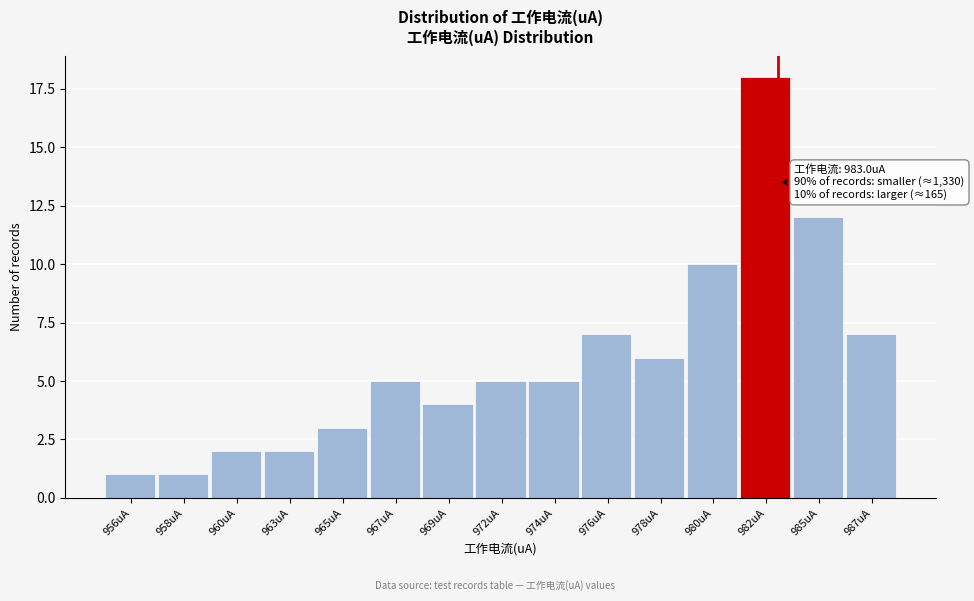

Reading right to left, what are all the values shown in this chart?

987uA=7	985uA=12	982uA=18	980uA=10	978uA=6	976uA=7	974uA=5	972uA=5	969uA=4	967uA=5	965uA=3	963uA=2	960uA=2	958uA=1	956uA=1